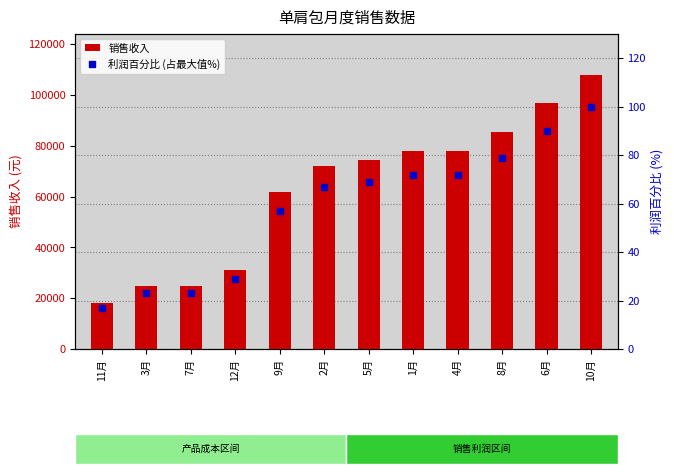

Which category has the highest value across all series?

10月